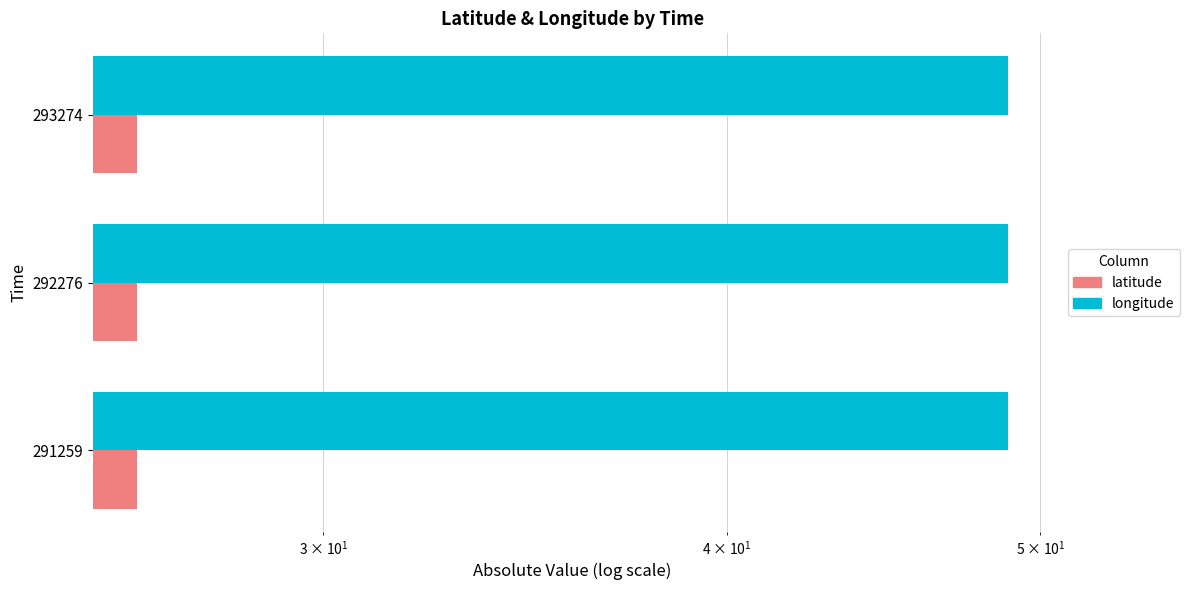

Reading left to right, transcribe all the data shown in this chart.

longitude: 48.8	48.8	48.8
latitude: 26.3	26.3	26.3